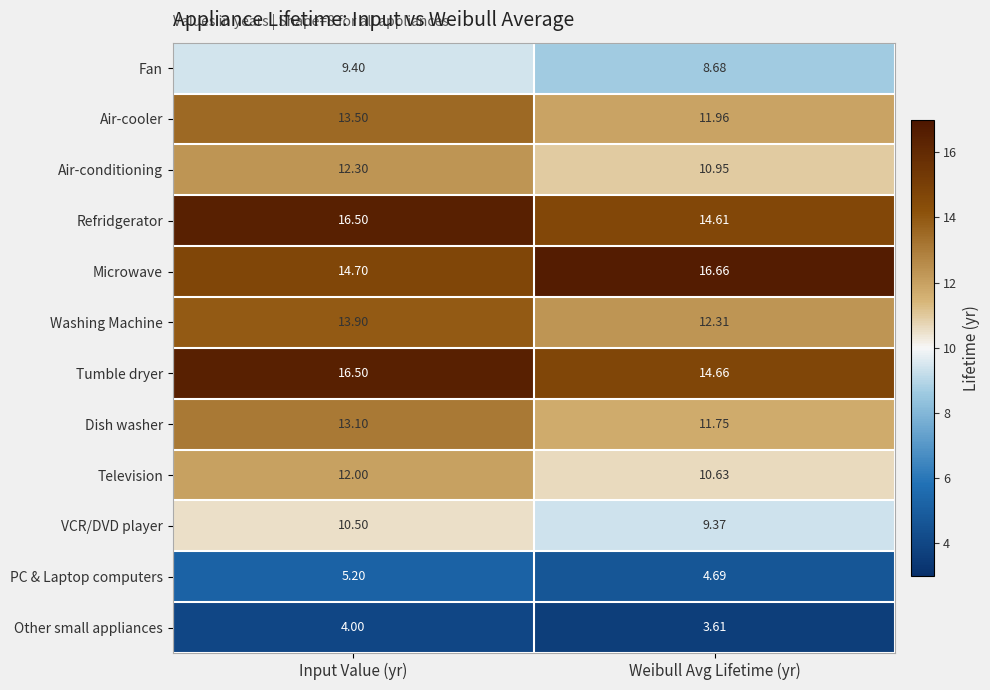

Where is Refridgerator nearest to the value 15?

Weibull Avg Lifetime (yr)